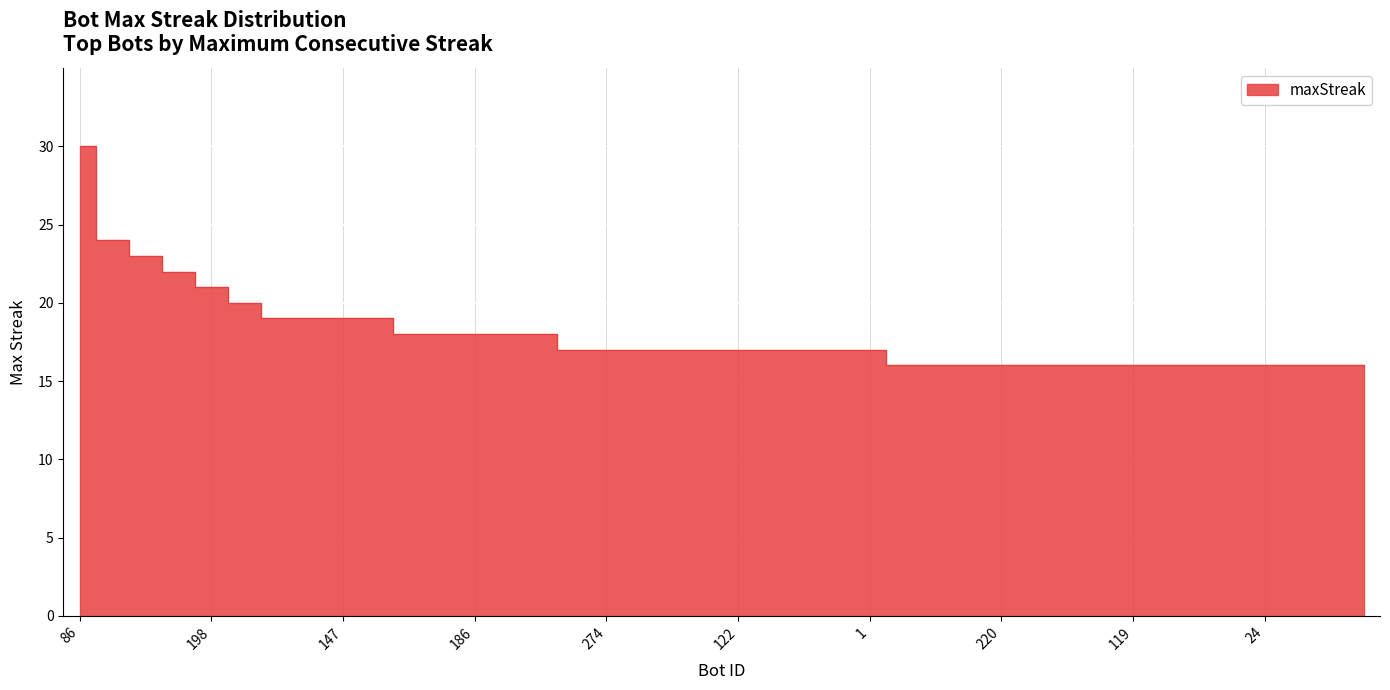

What is the approximate value at 198, to the nearest 10?

20